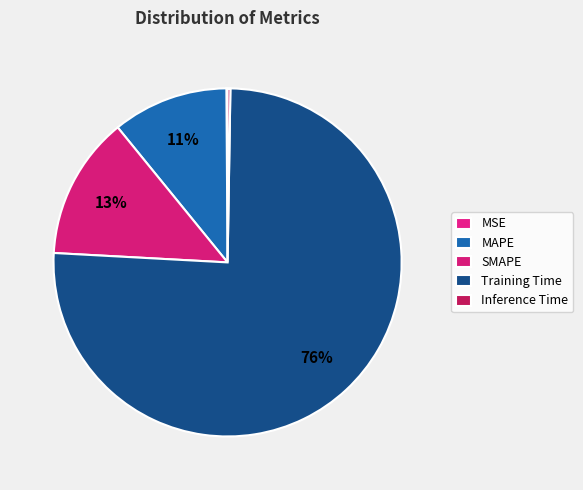

Does Training Time account for over 50% of the chart?

Yes